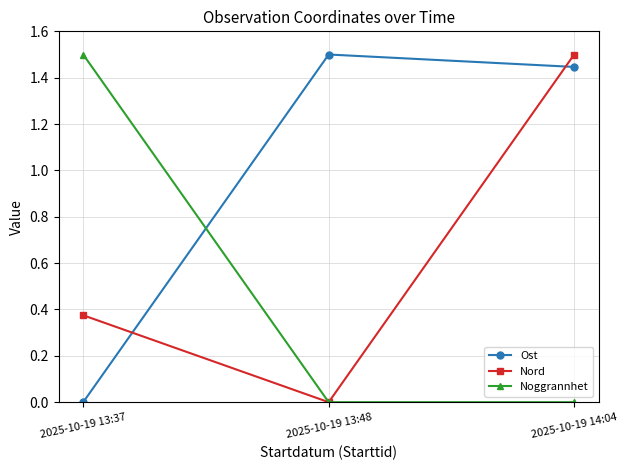

How many data points in Ost are above 1?

2